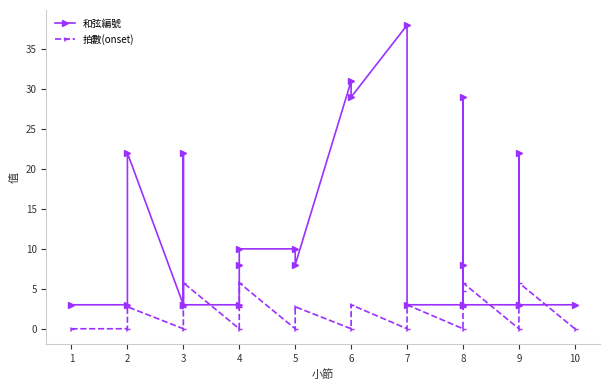

Does the chart display data point markers on the line(s)?

Yes